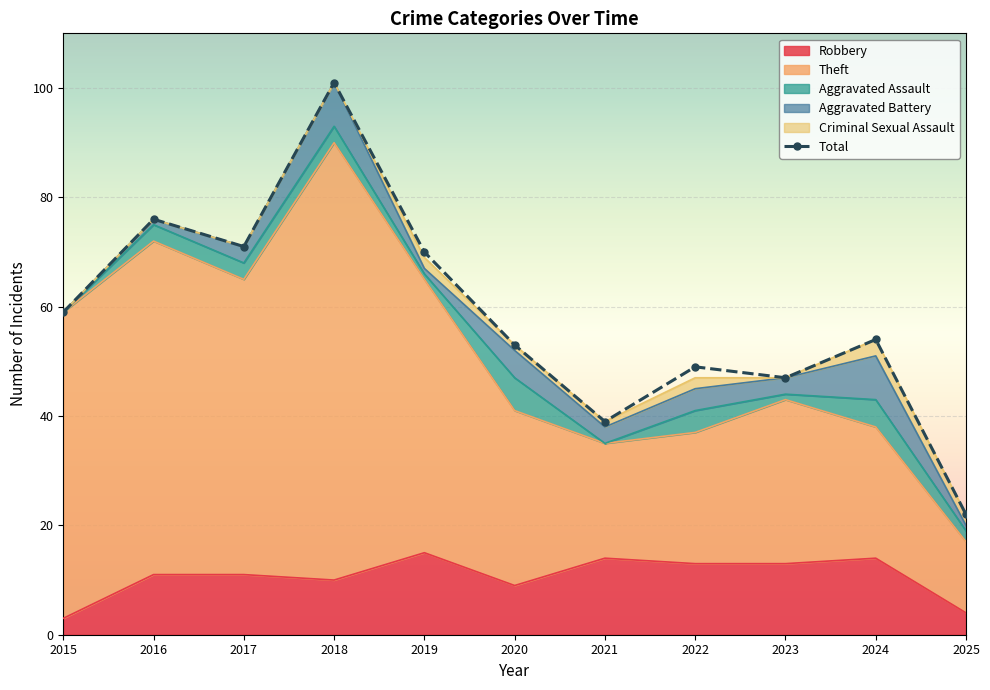

Where does the Theft series first go above 43?

2015